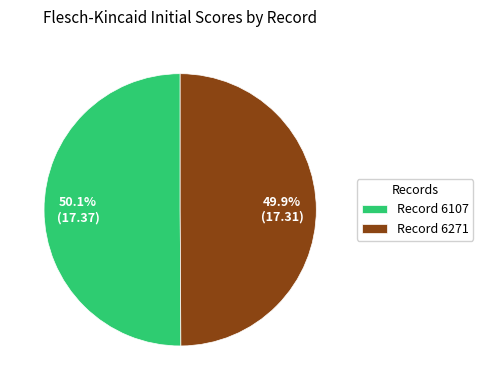

How many slices are in this pie chart?

2